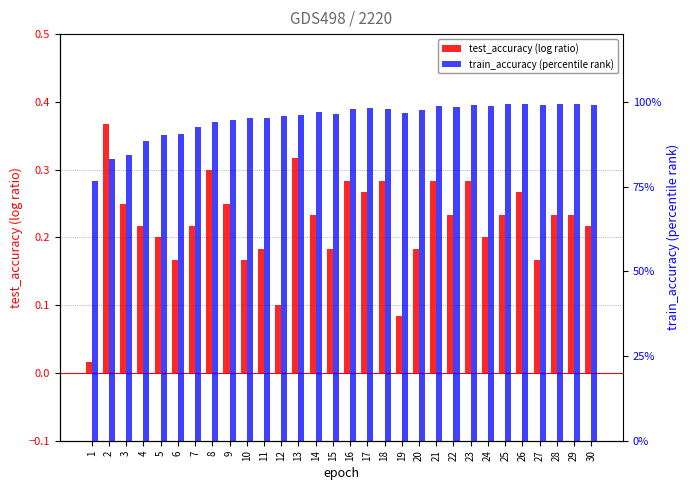

At how many categories does at least one series exceed 0?

30